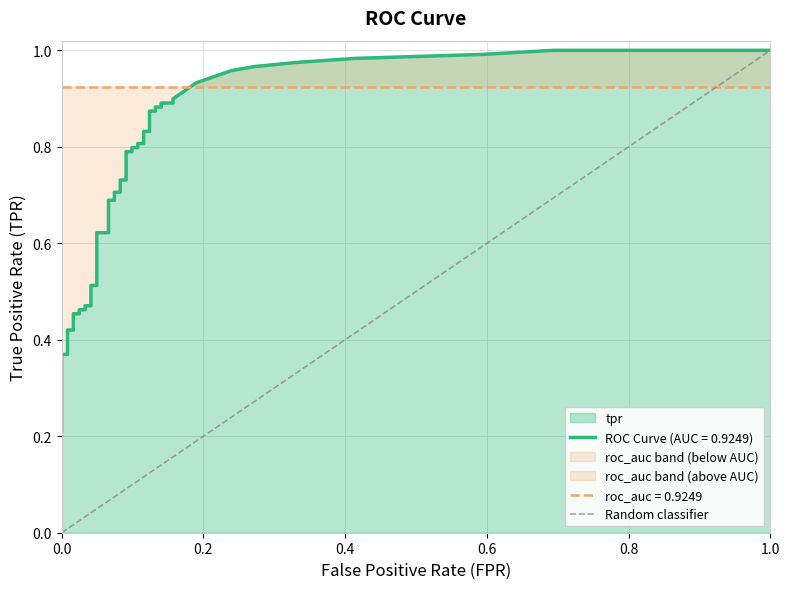

What is the sum of the values at 0.0 and 1.0?

1